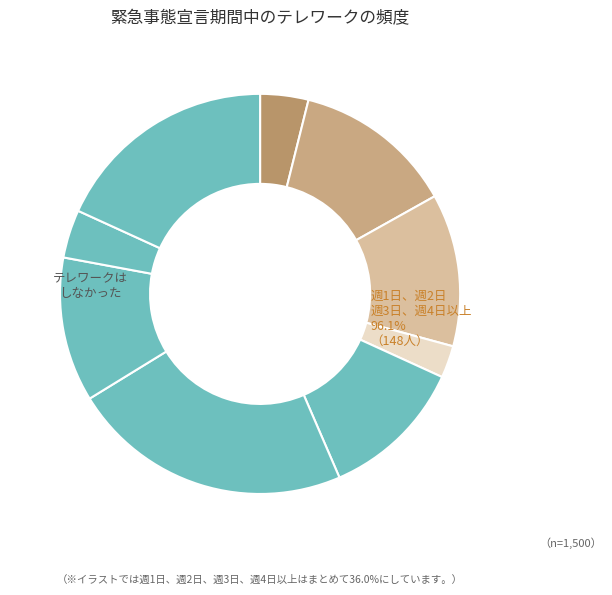

Combined, do c2 and c1 account for over 50%?

No